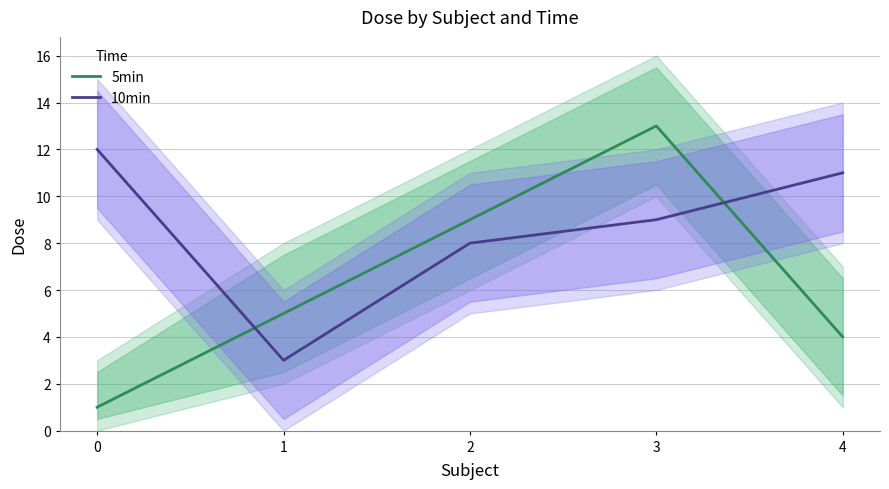

How many values in the 10min series exceed 9?

2